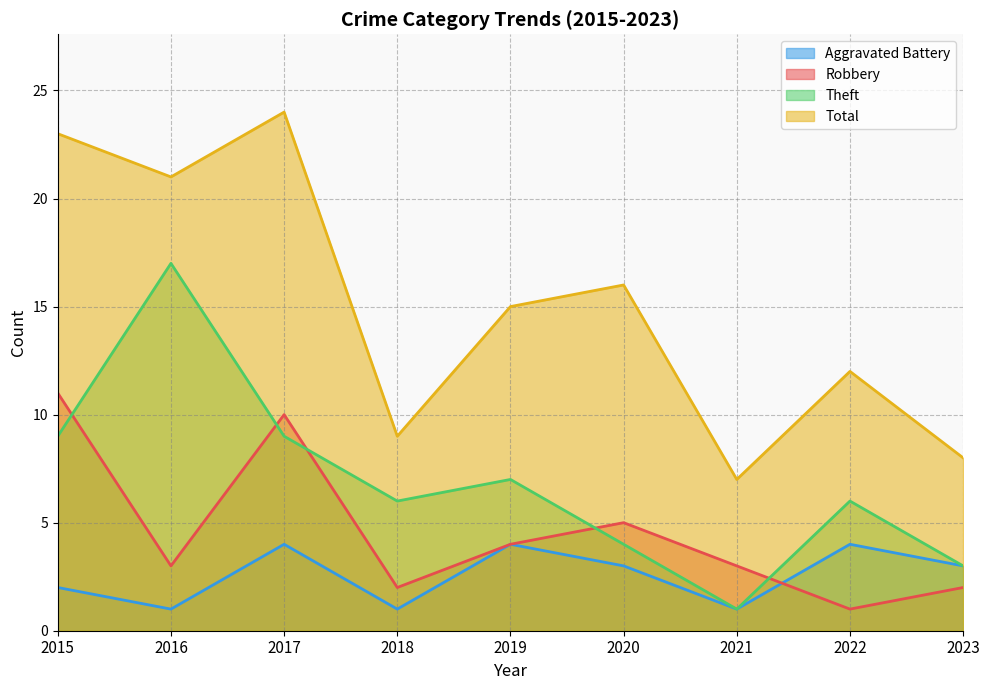

Which series ends up on top after the final intersection of Robbery and Theft?

Theft